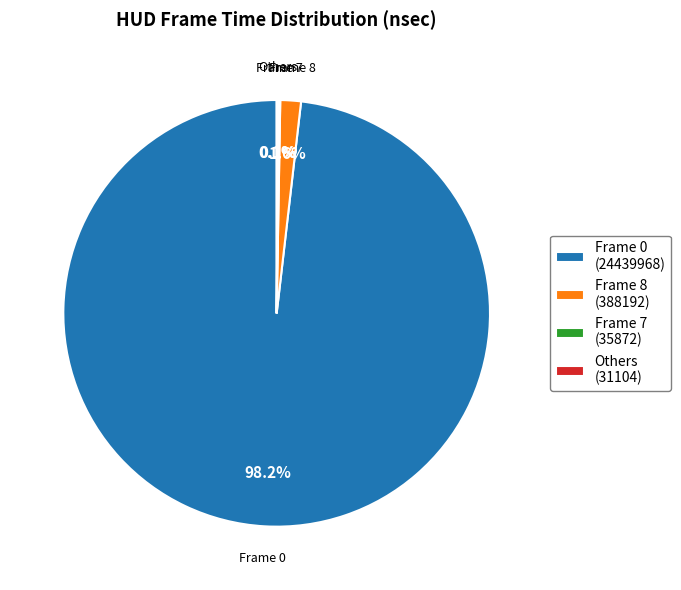

Do Frame 0 (24439968) and Frame 8 (388192) together represent more than half of the pie?

Yes